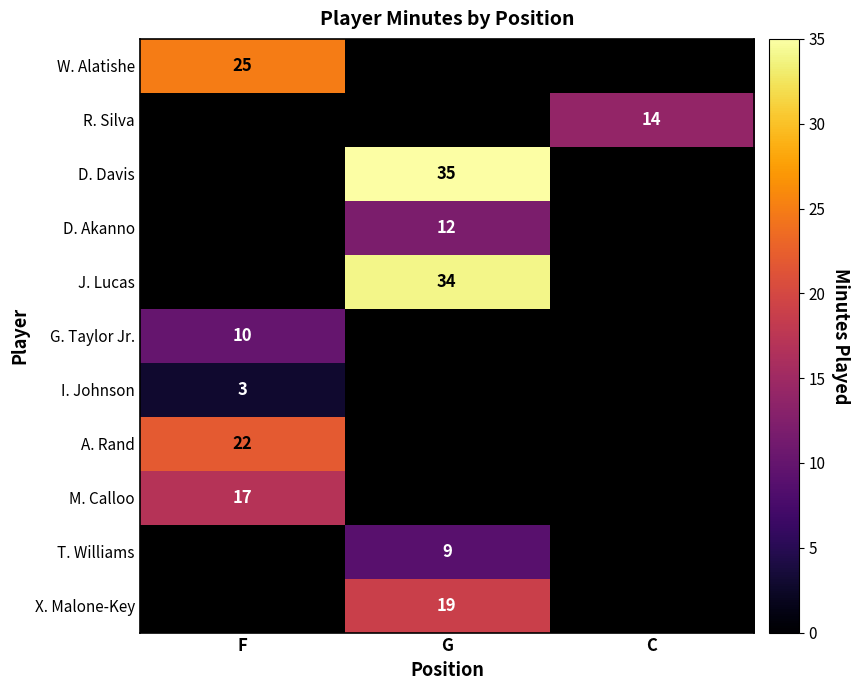

The M. Calloo series shows 17 at F. True or false?

True